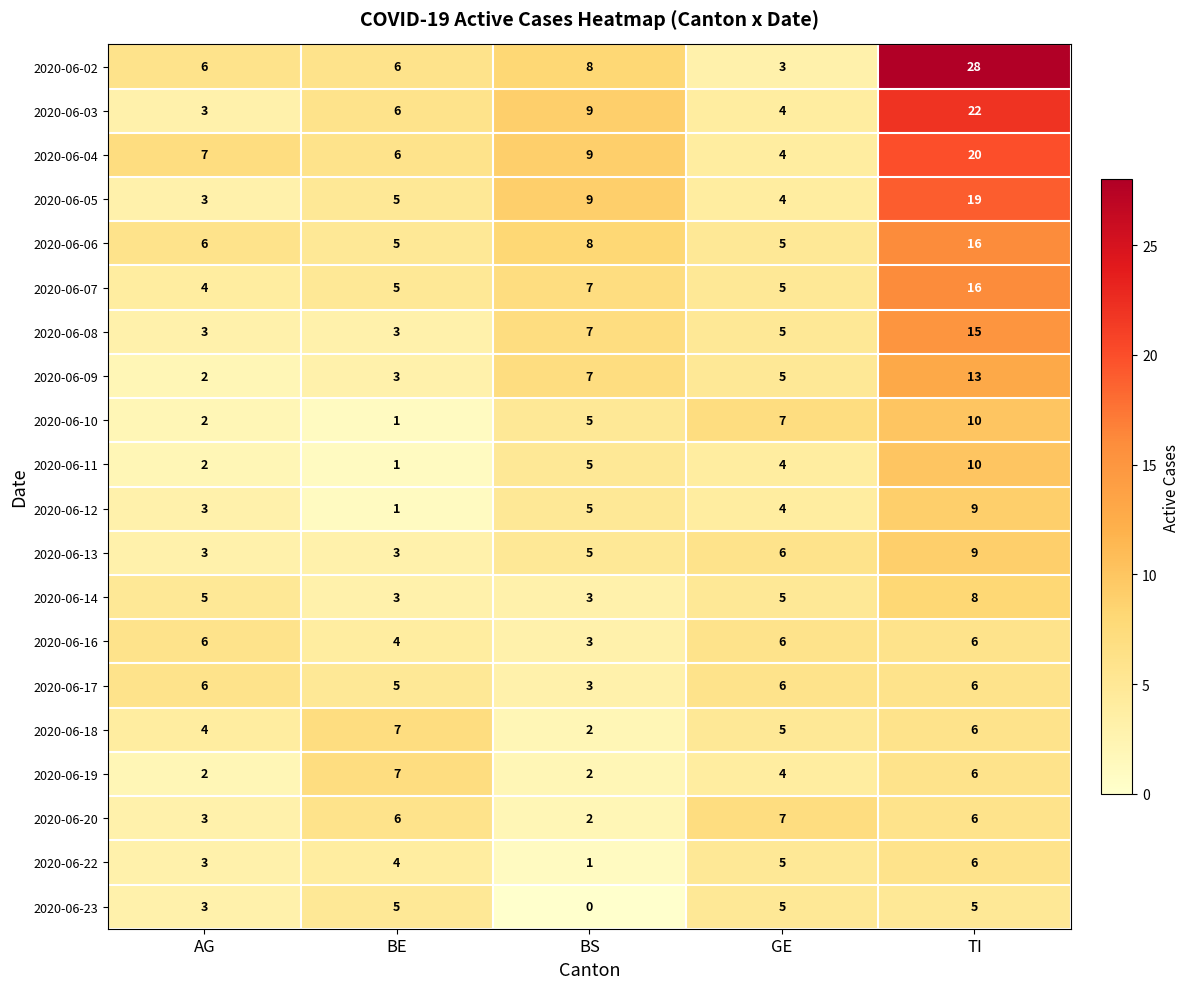

At which category does the chart reach its minimum across all series?

BS